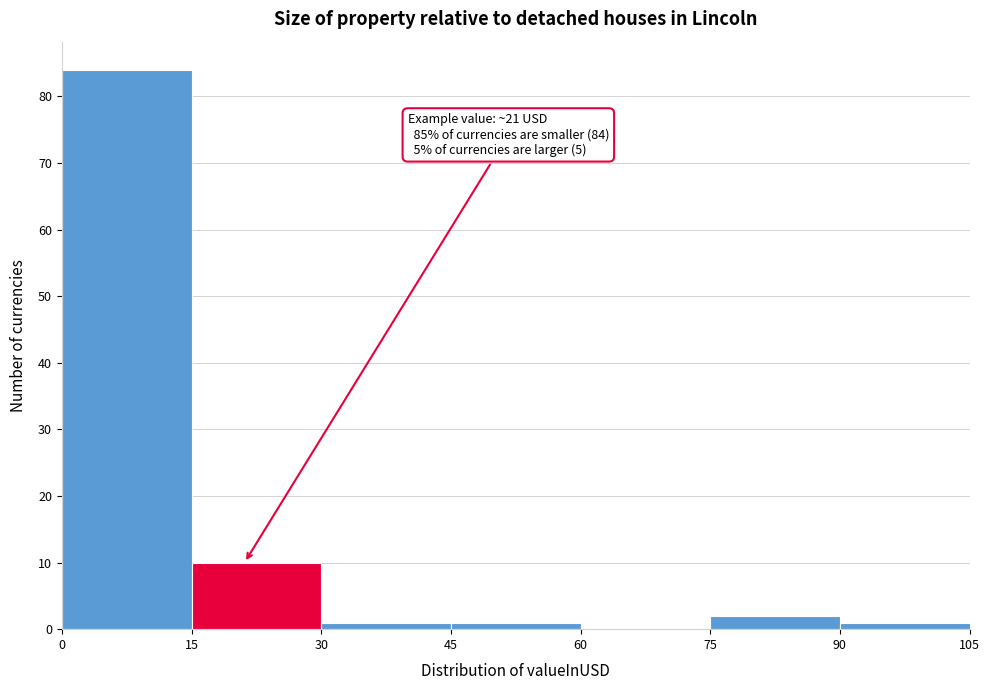

Which range on the x-axis has the tallest bar?

0 to 15